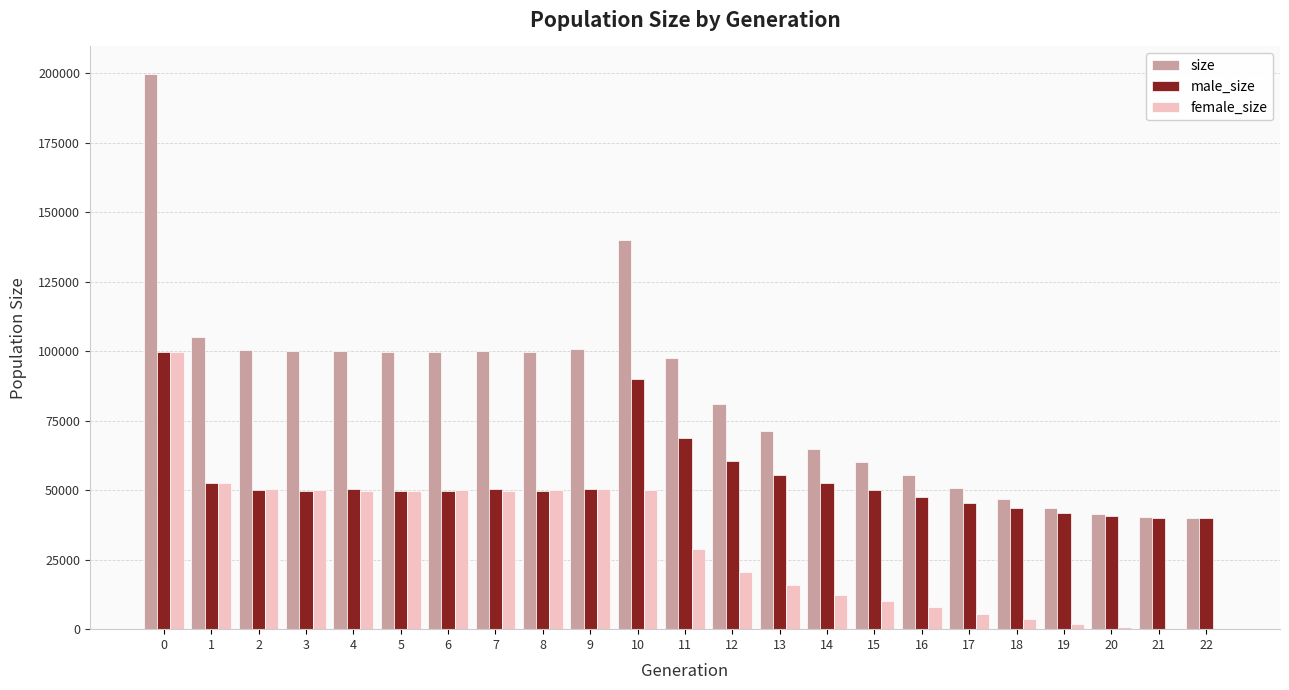

The value of female_size at 22 is -65168. True or false?

False